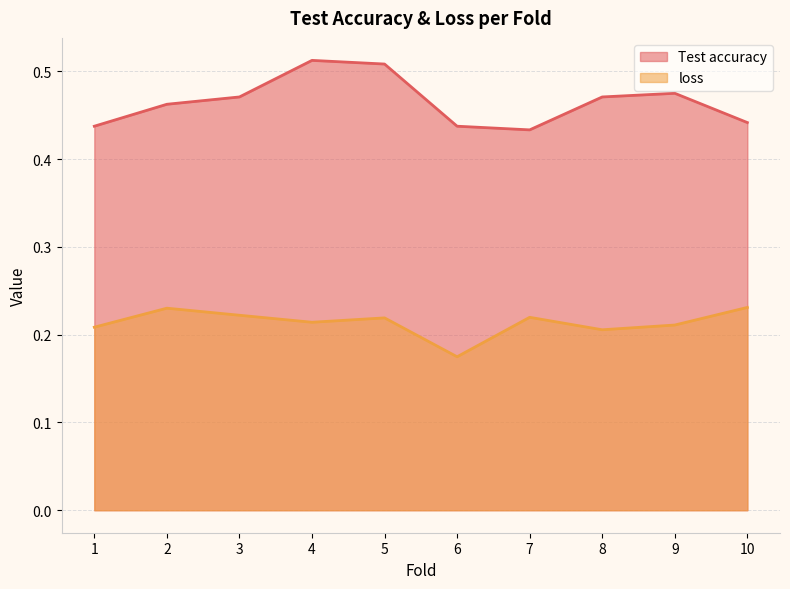

What is the value of the Test accuracy point at the 10th from the left?

0.4